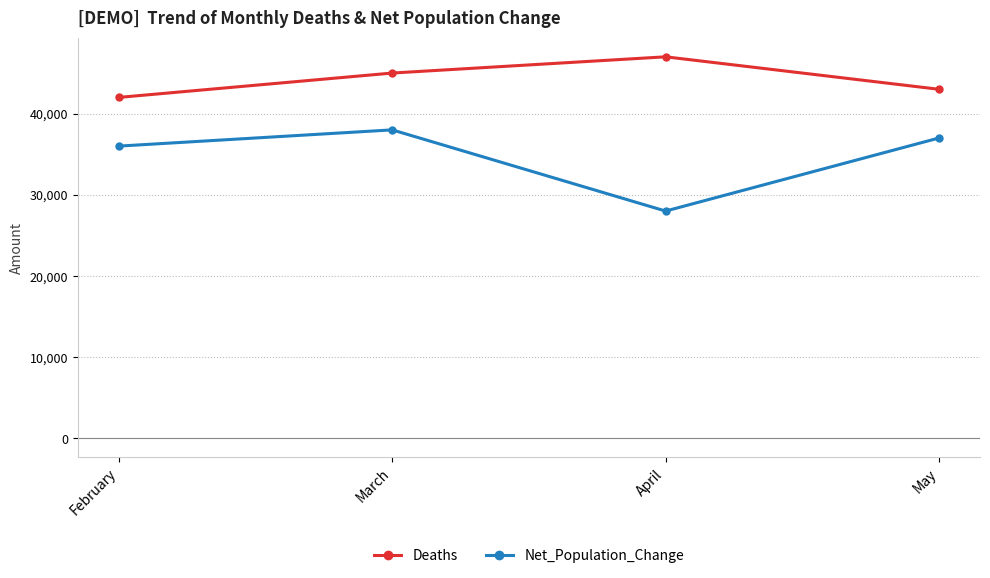

Reading left to right, what are all the values shown in this chart?

Deaths: 42000	45000	47000	43000
Net_Population_Change: 36000	38000	28000	37000